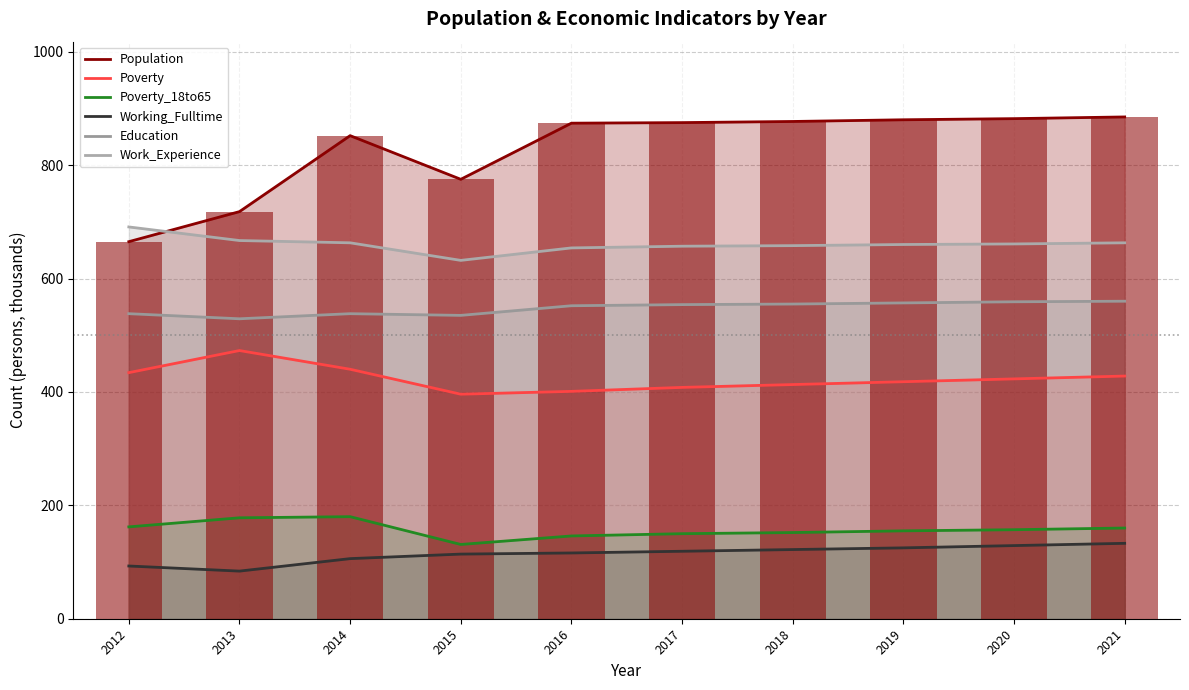

Reading left to right, extract all data points from this chart.

Population: 665	718	852	775	874	875	877	880	882	885
Poverty: 434	473	440	396	401	408	413	418	423	428
Poverty_18to65: 162	178	180	131	146	150	152	155	157	160
Working_Fulltime: 93	84	106	114	116	119	122	125	129	133
Education: 538	529	538	535	552	554	555	557	559	560
Work_Experience: 691	667	663	632	654	657	658	660	661	663